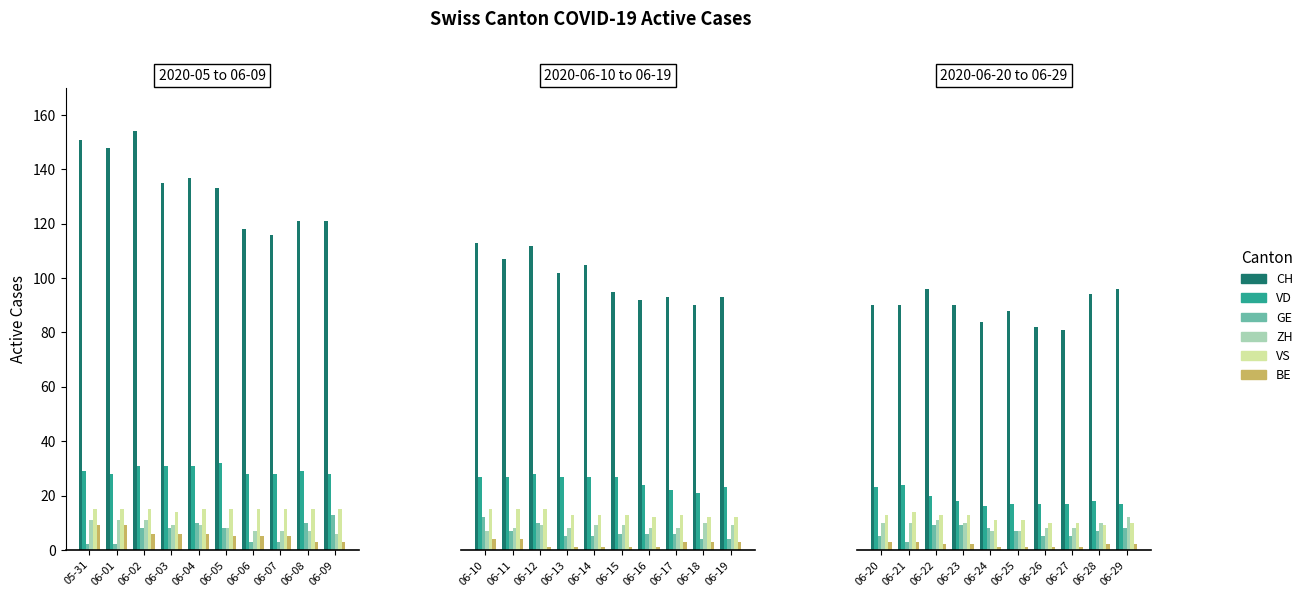

What is the difference between the maximum and second lowest values in the GE series?

4